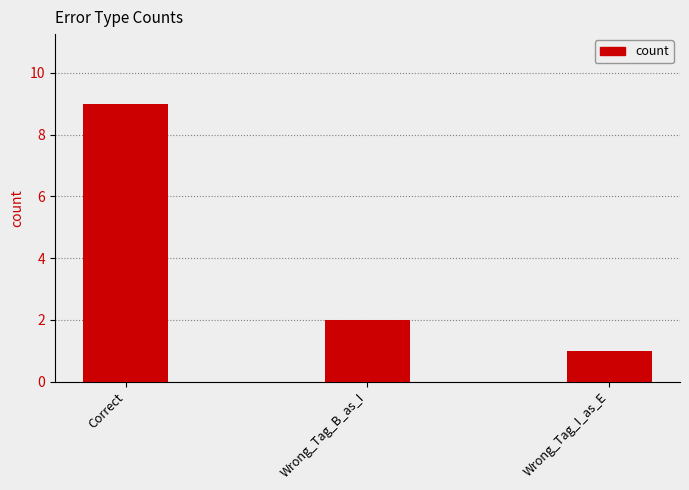

Where is the data nearest to the value 5?

Wrong_Tag_B_as_I